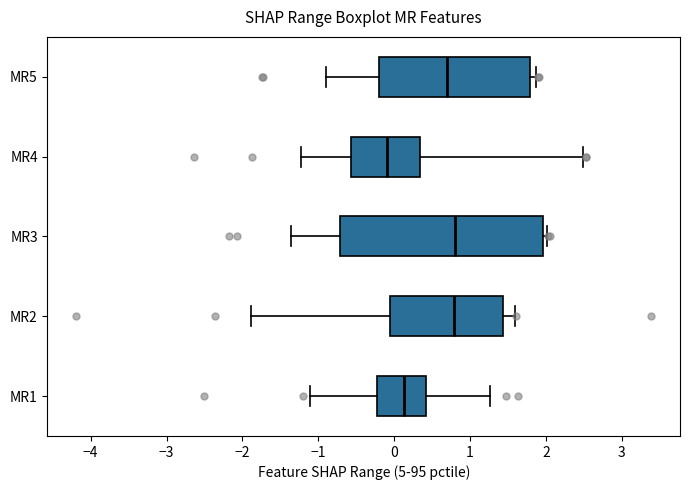

Where does the median line of the box for MR5 sit on the x-axis? The values are not printed on the chart, so give them approximately, as read against the axis.

0.7